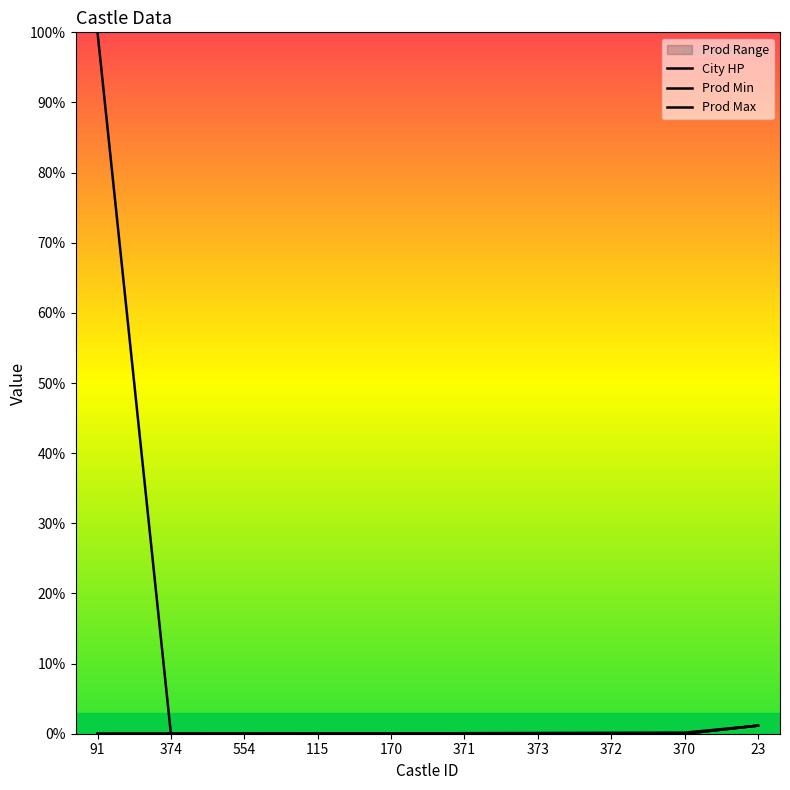

What is the average value of the City HP series?

10.2